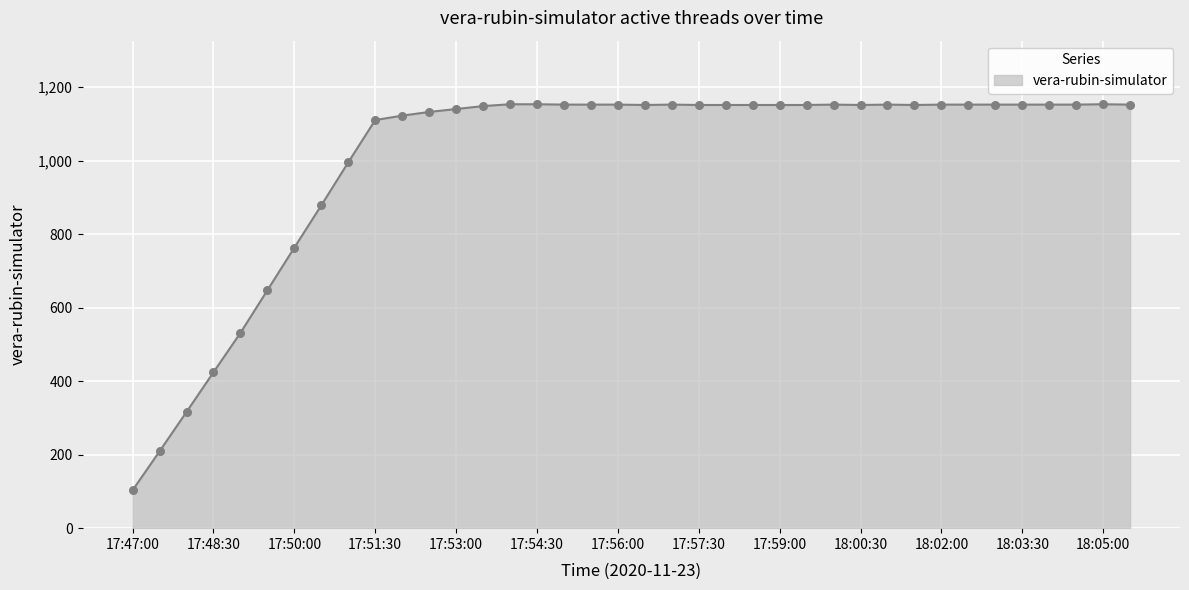

What is the smallest value displayed?

103